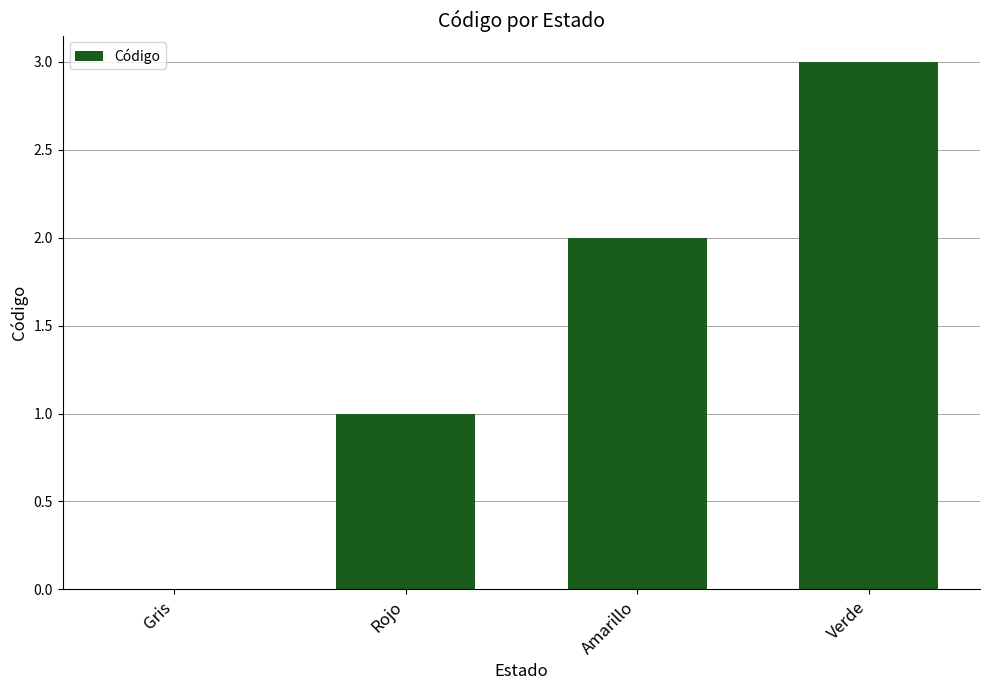

What is the sum of the values at Verde and Amarillo?

5